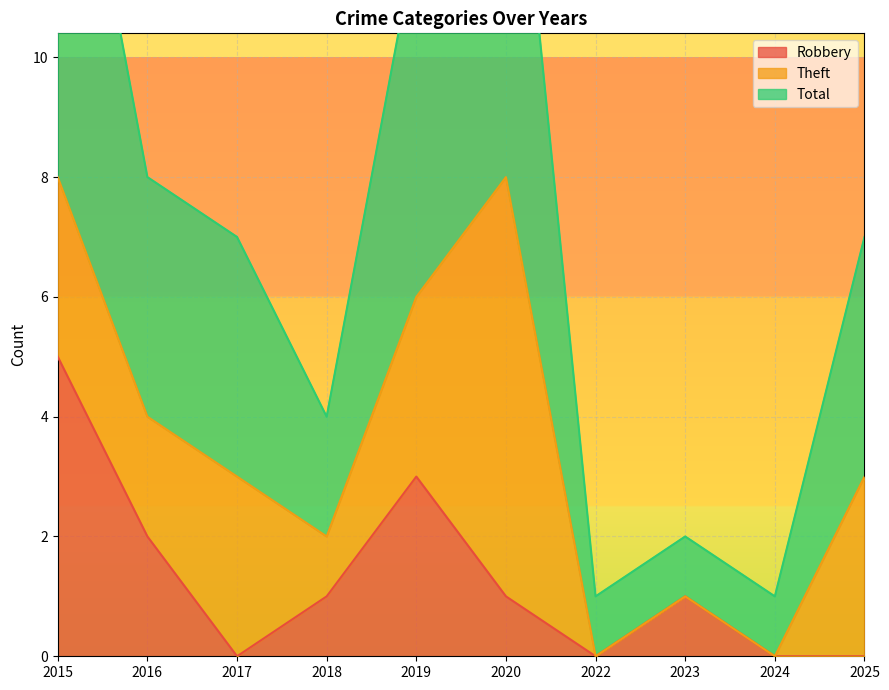

How many categories are shown in the chart?

10